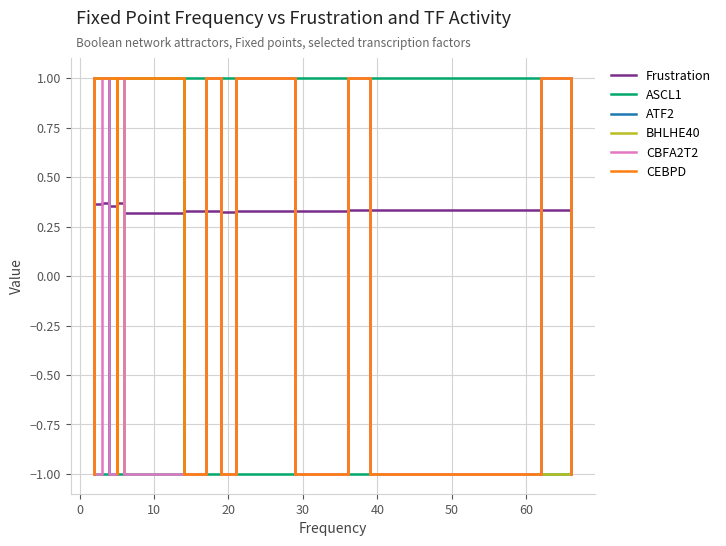

How many lines are shown in the chart?

6